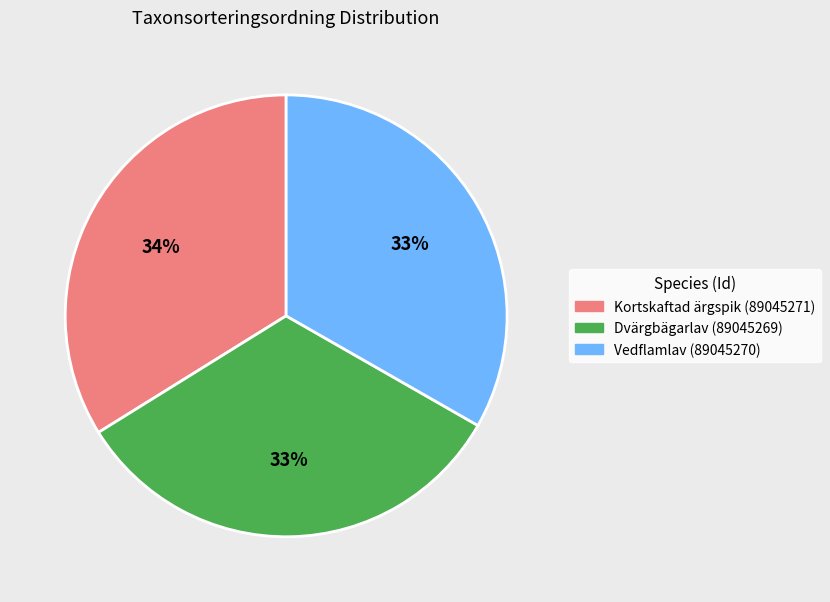

To the nearest percent, what portion does Vedflamlav (89045270) represent?

33%